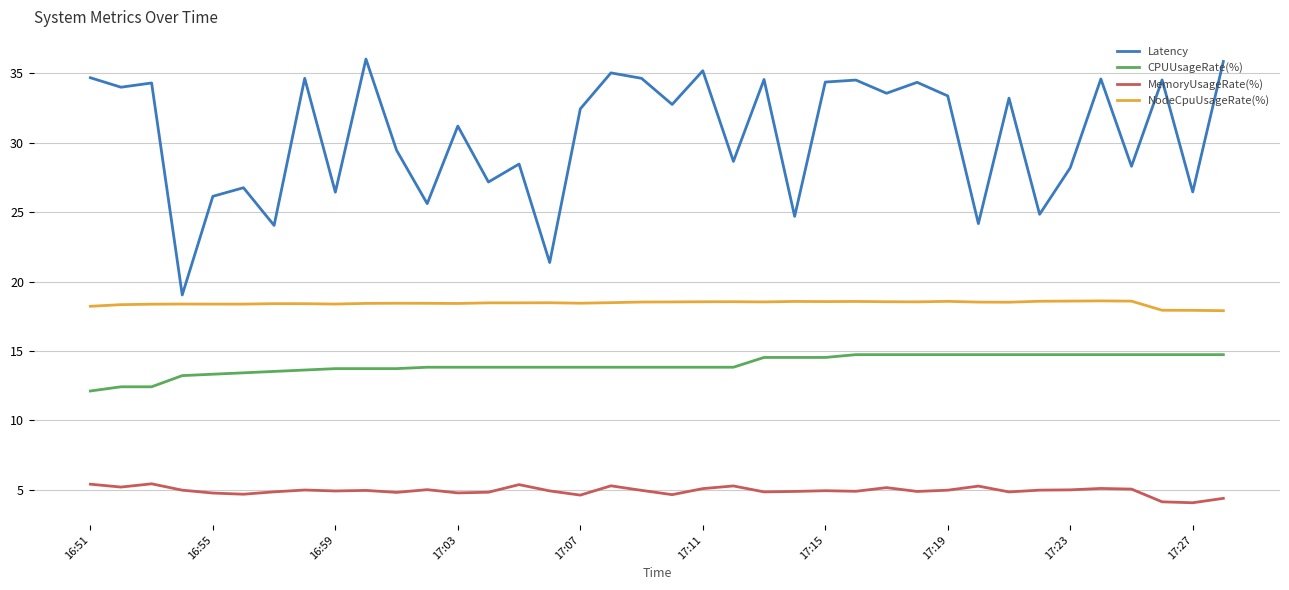

True or false: CPUUsageRate(%) and MemoryUsageRate(%) intersect in this chart.

False